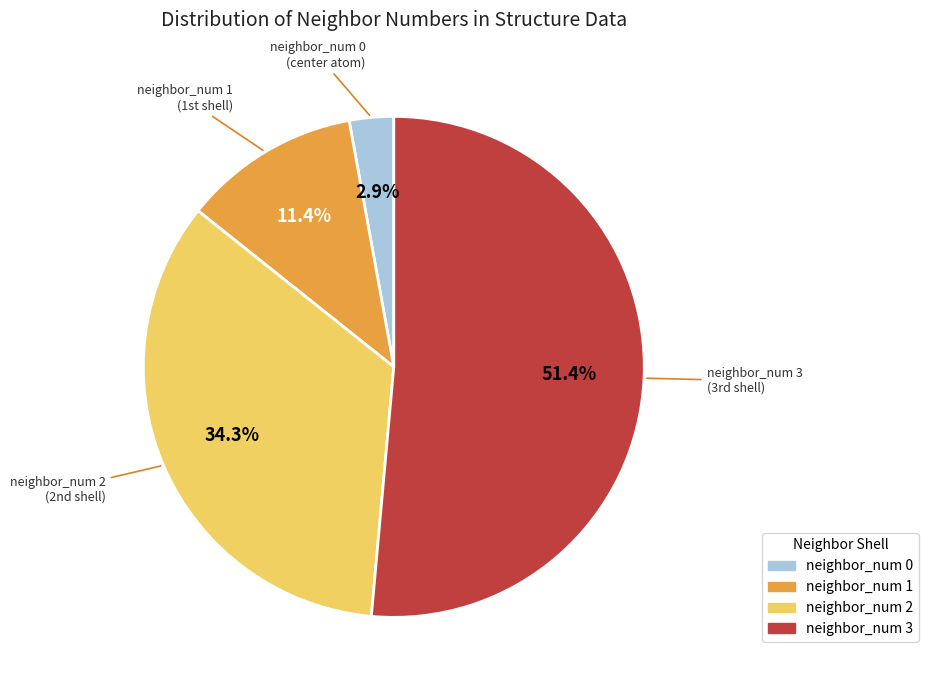

Combined, do neighbor_num 3 and neighbor_num 0 account for over 50%?

Yes